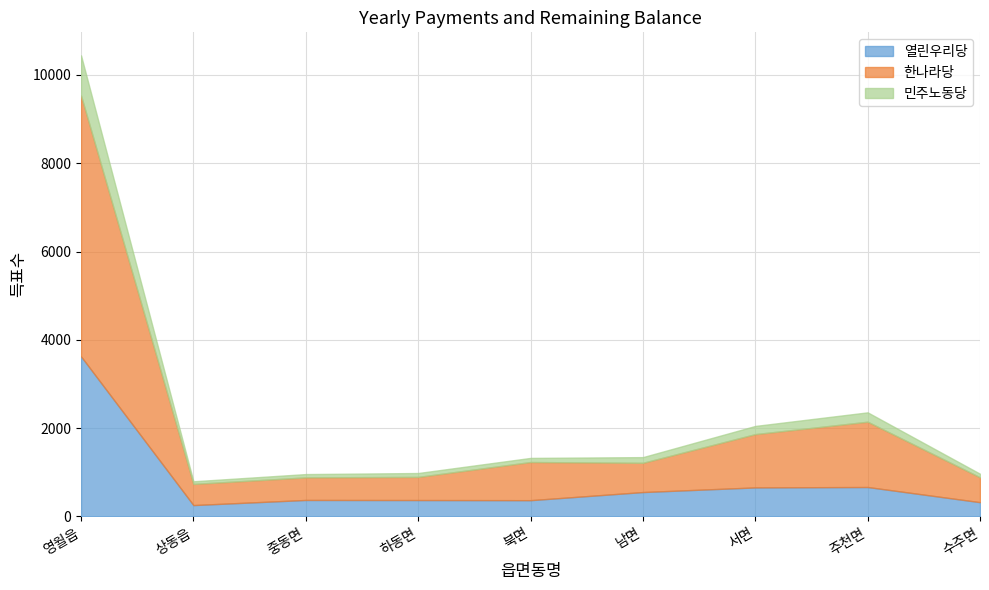

At which label does 한나라당 first exceed 662?

영월읍